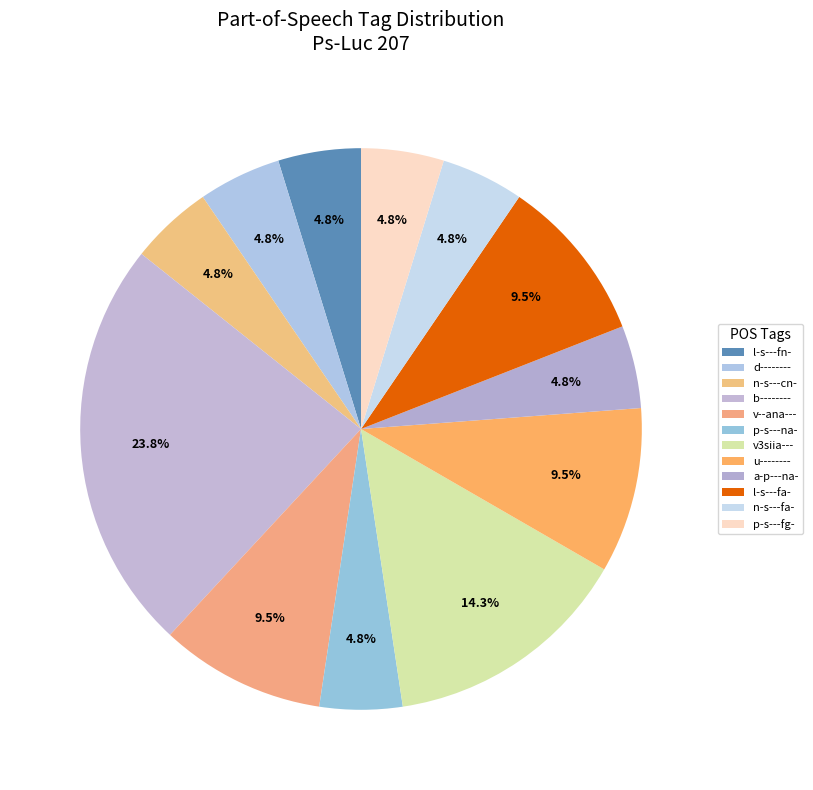

How many slices are in this pie chart?

12